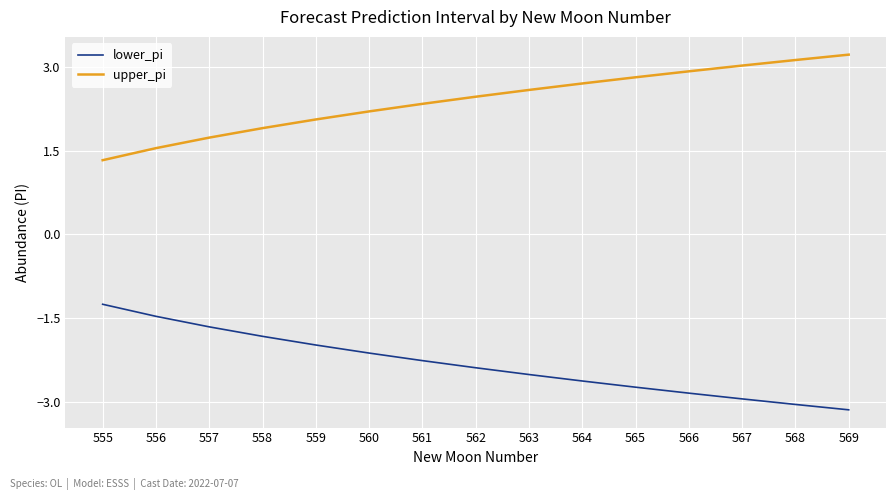

Where does the lower_pi series first go above -2?

555